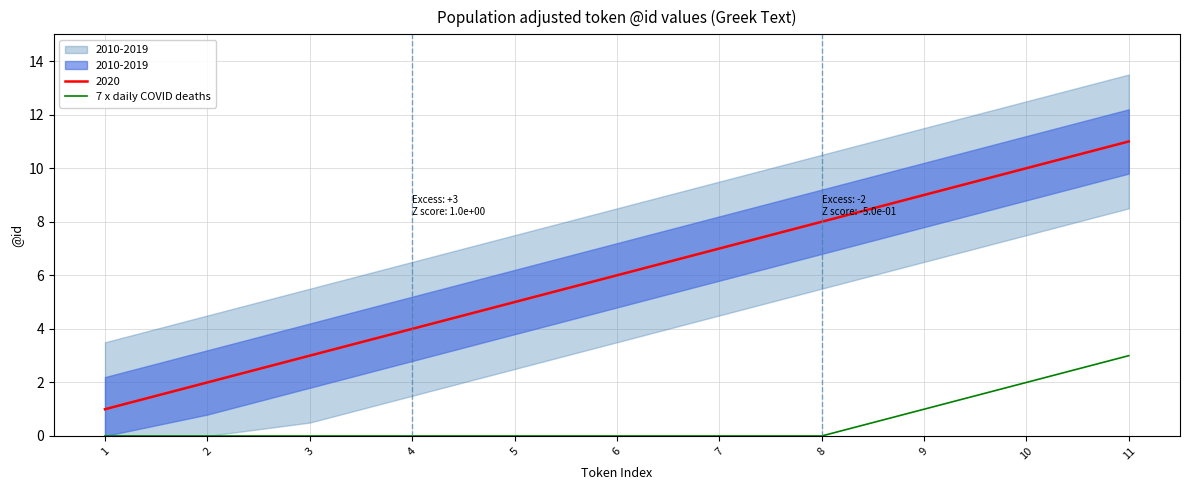

Does the chart have visible grid lines?

Yes